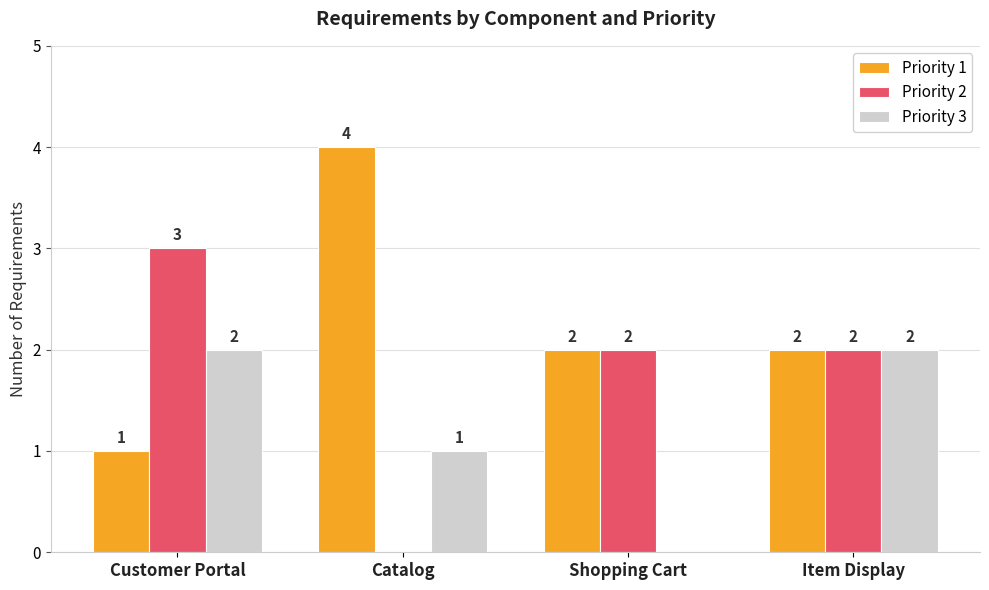

Reading right to left, what are all the values shown in this chart?

Priority 1: Item Display=2	Shopping Cart=2	Catalog=4	Customer Portal=1
Priority 2: Item Display=2	Shopping Cart=2	Catalog=0	Customer Portal=3
Priority 3: Item Display=2	Shopping Cart=0	Catalog=1	Customer Portal=2